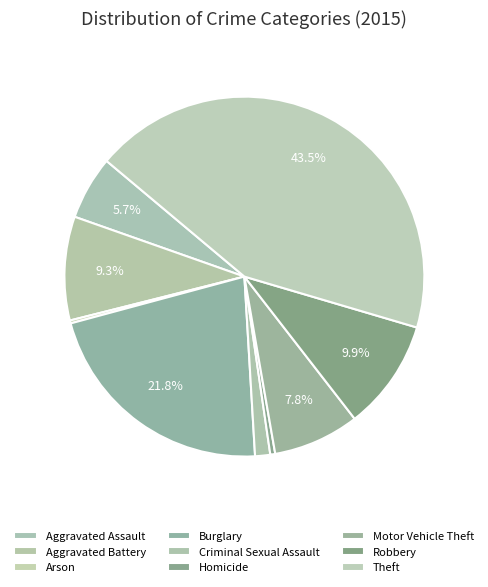

The Aggravated Assault slice represents 6% of the pie. True or false?

True